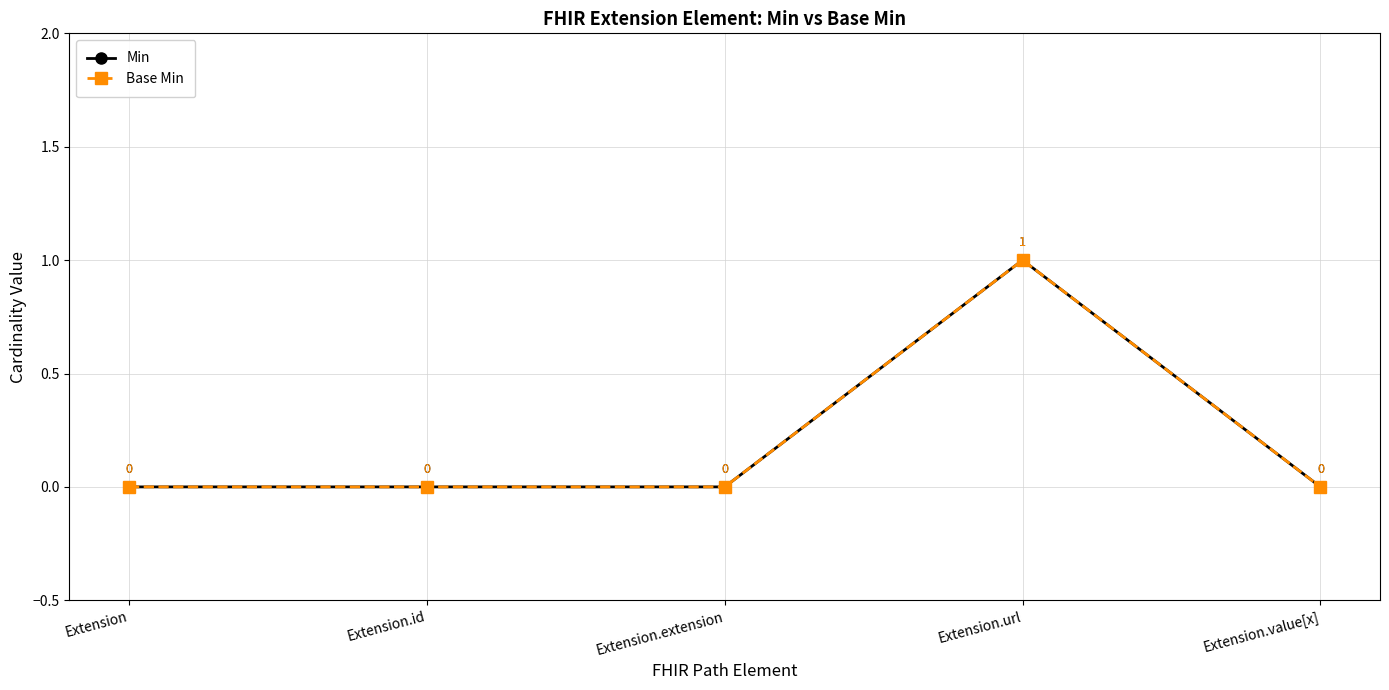

Reading left to right, transcribe all the data shown in this chart.

Min: 0	0	0	1	0
Base Min: 0	0	0	1	0